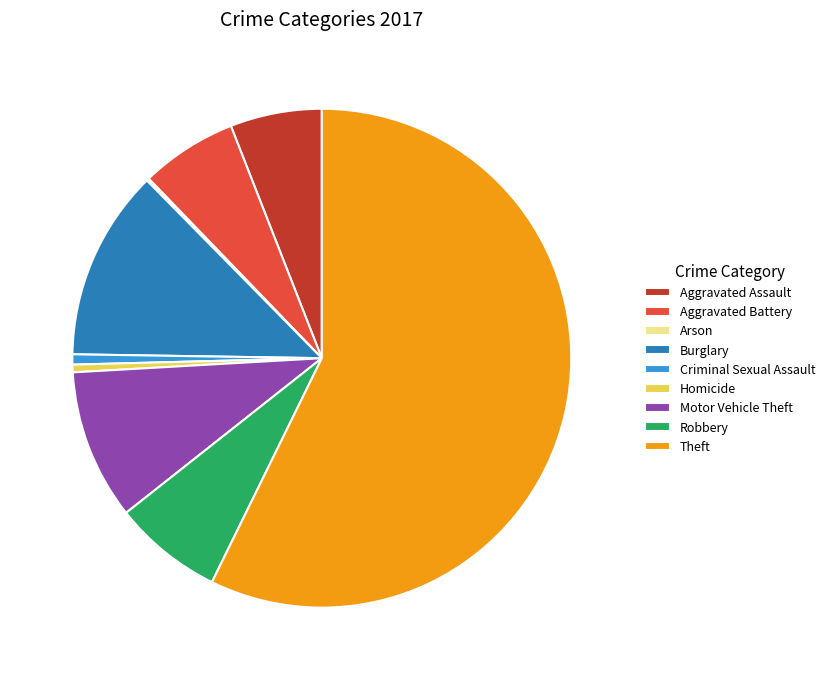

Does Theft account for over 50% of the chart?

Yes